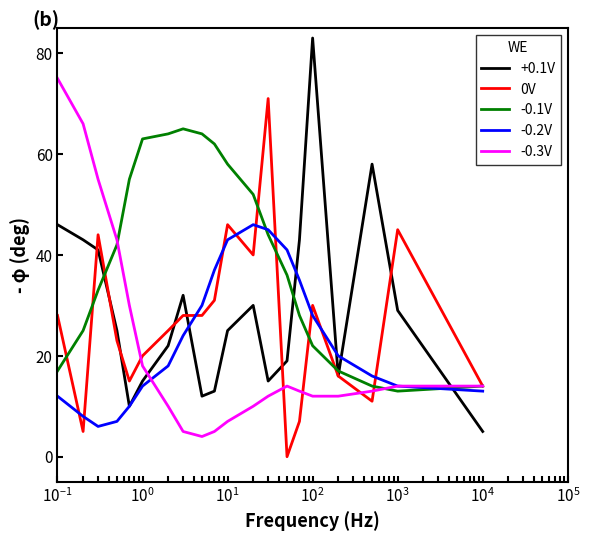

Rank the series by their maximum value, from lowest to highest.

-0.2V, -0.1V, 0V, -0.3V, +0.1V